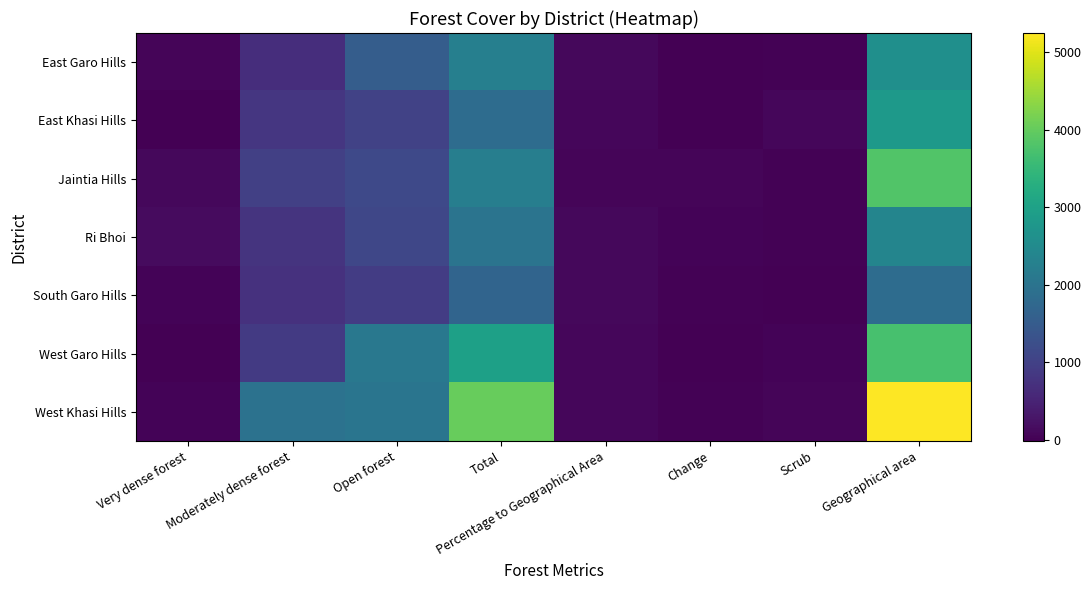

Reading right to left, what are all the values shown in this chart?

East Garo Hills: Geographical area=2603	Scrub=14	Change=-8	Percentage to Geographical Area=86	Total=2249	Open forest=1535	Moderately dense forest=668	Very dense forest=46
East Khasi Hills: Geographical area=2820	Scrub=80	Change=-2	Percentage to Geographical Area=65	Total=1836	Open forest=1019	Moderately dense forest=817	Very dense forest=0
Jaintia Hills: Geographical area=3819	Scrub=11	Change=42	Percentage to Geographical Area=58	Total=2226	Open forest=1152	Moderately dense forest=973	Very dense forest=101
Ri Bhoi: Geographical area=2376	Scrub=1	Change=30	Percentage to Geographical Area=84	Total=1999	Open forest=1098	Moderately dense forest=773	Very dense forest=128
South Garo Hills: Geographical area=1849	Scrub=0	Change=20	Percentage to Geographical Area=90	Total=1675	Open forest=919	Moderately dense forest=731	Very dense forest=25
West Garo Hills: Geographical area=3715	Scrub=23	Change=-20	Percentage to Geographical Area=80	Total=2974	Open forest=2090	Moderately dense forest=884	Very dense forest=0
West Khasi Hills: Geographical area=5247	Scrub=52	Change=1	Percentage to Geographical Area=76	Total=4029	Open forest=2029	Moderately dense forest=1962	Very dense forest=38